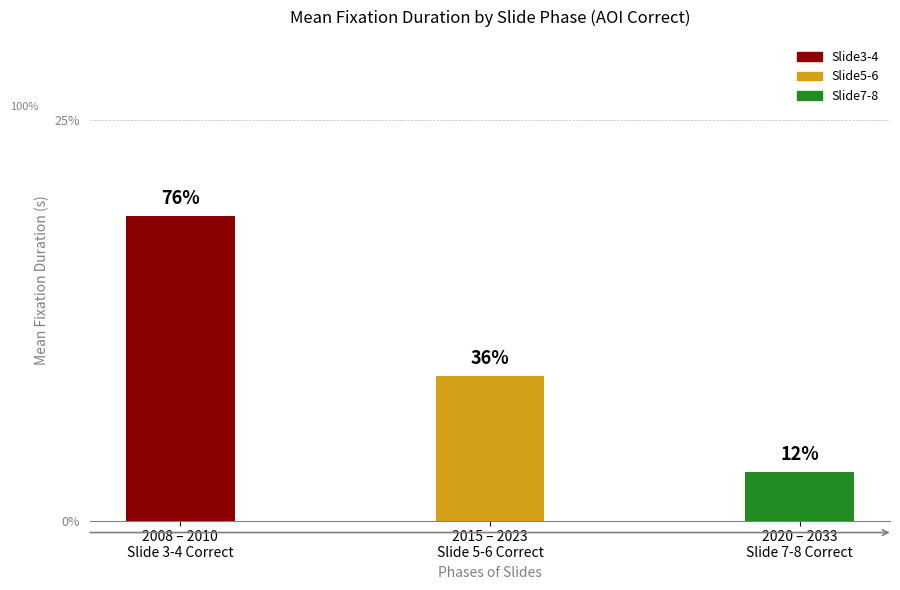

Are the bars grouped side by side (vs. stacked)?

Yes